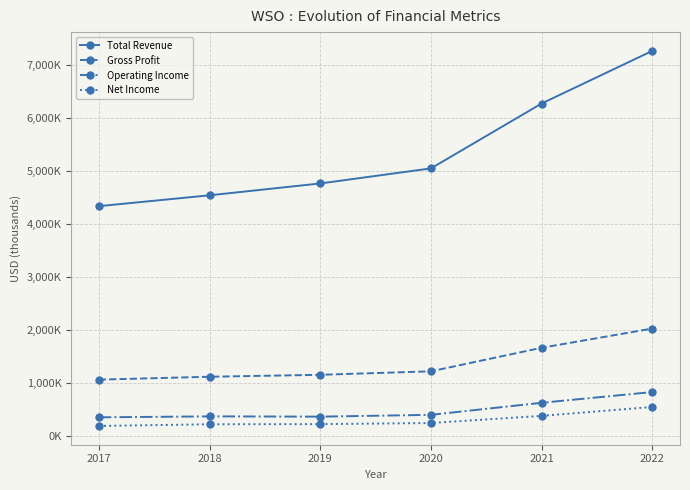

Is this an area chart (filled region under the line)?

No